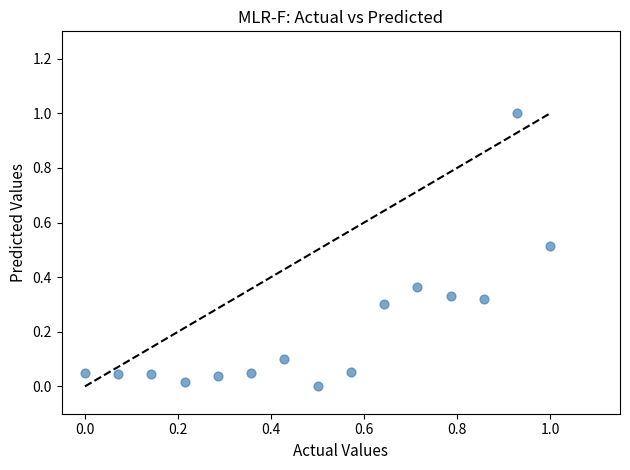

What is the range of X values (max minus min)?

1.0